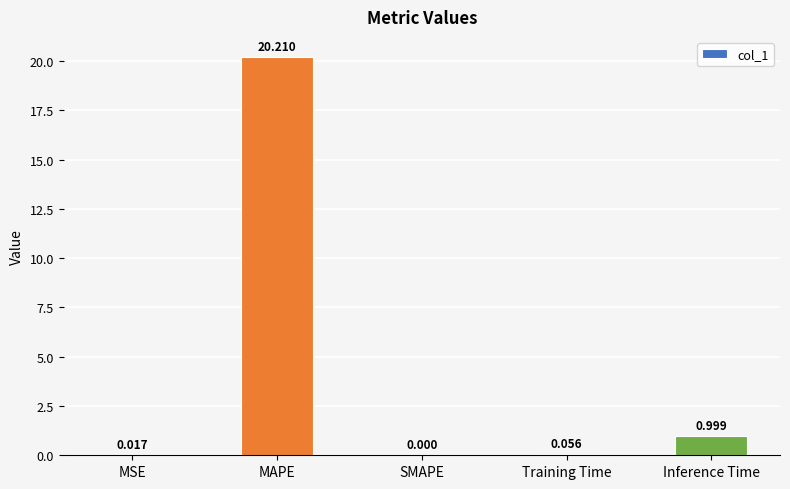

How many values are above zero?

4